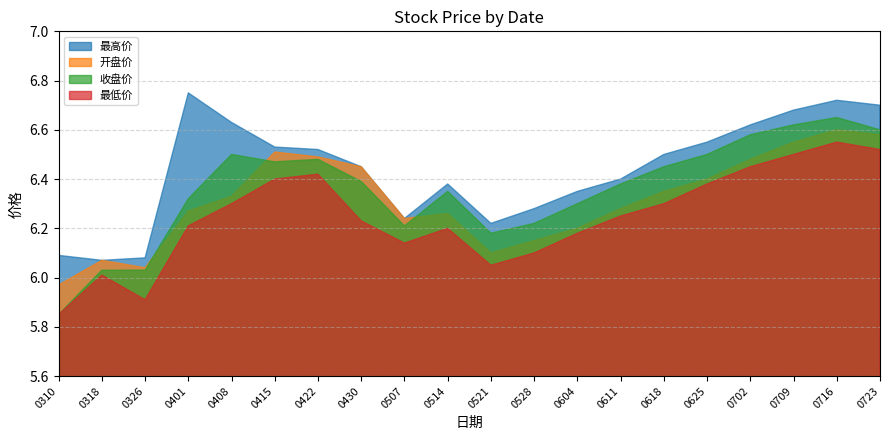

Rank the series by their average value, from lowest to highest.

最低价, 开盘价, 收盘价, 最高价